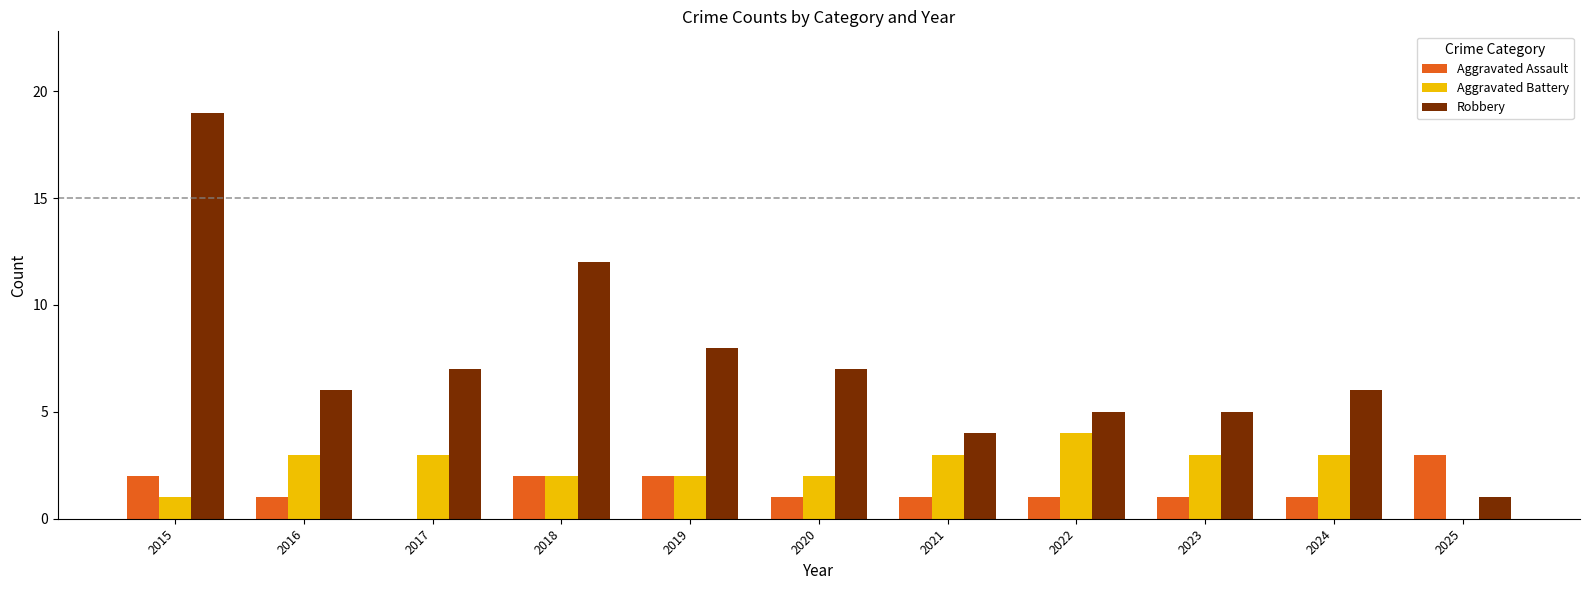

What are all the series names shown in the legend?

Aggravated Assault, Aggravated Battery, Robbery